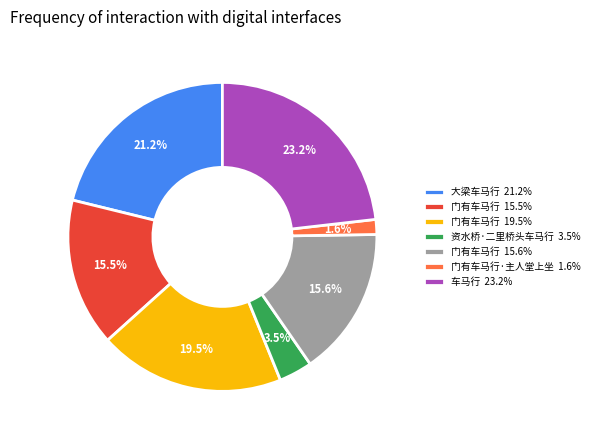

Is the sum of 门有车马行·主人堂上坐 1.6% and 车马行 23.2% greater than half?

No